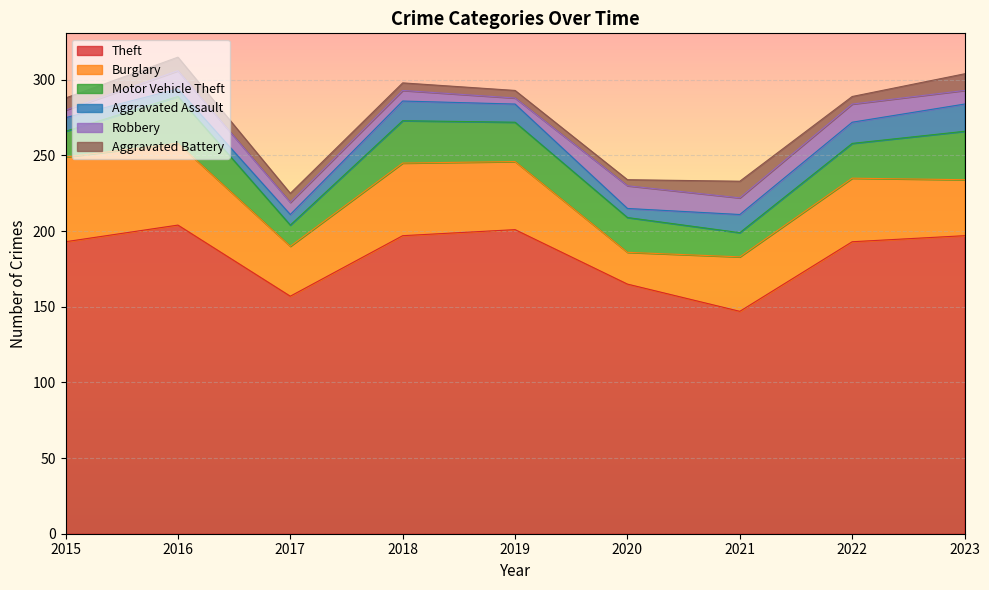

True or false: Motor Vehicle Theft and Aggravated Assault cross at least once.

False